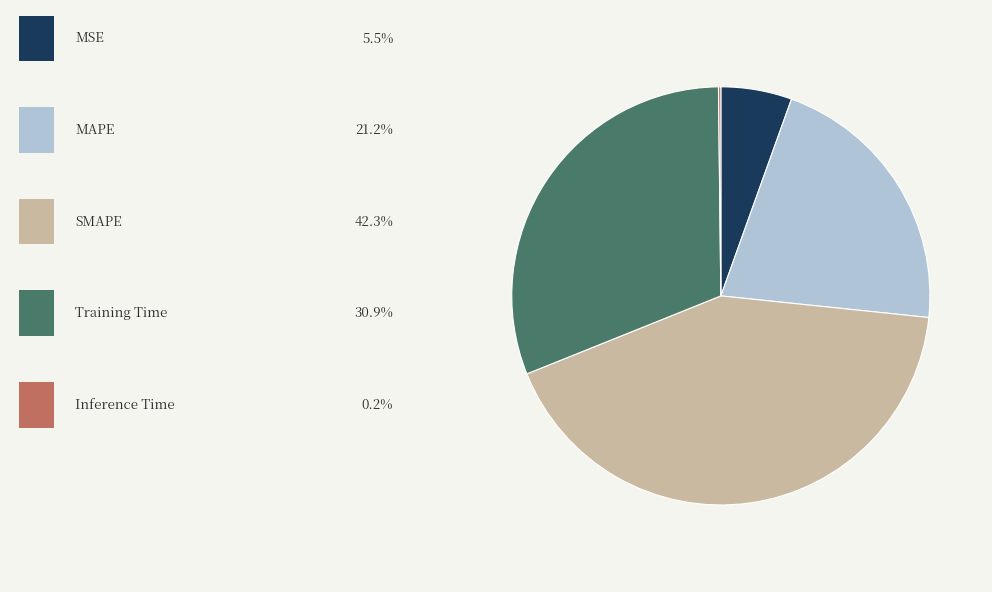

Is there any slice that represents more than half of the pie?

No